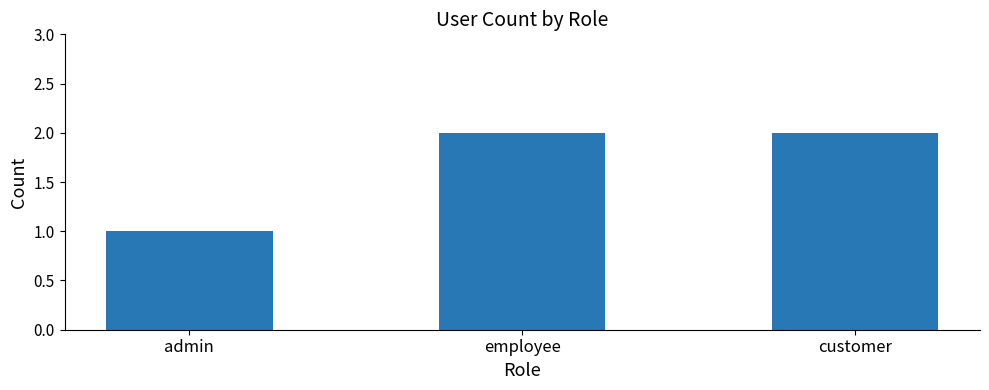

The chart shows a value of 2 at customer. True or false?

True